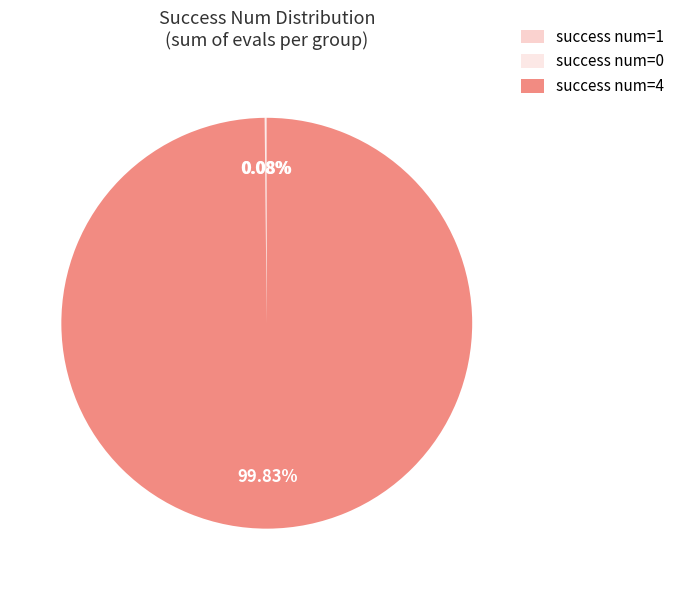

To the nearest percent, what is the average slice percentage?

33%